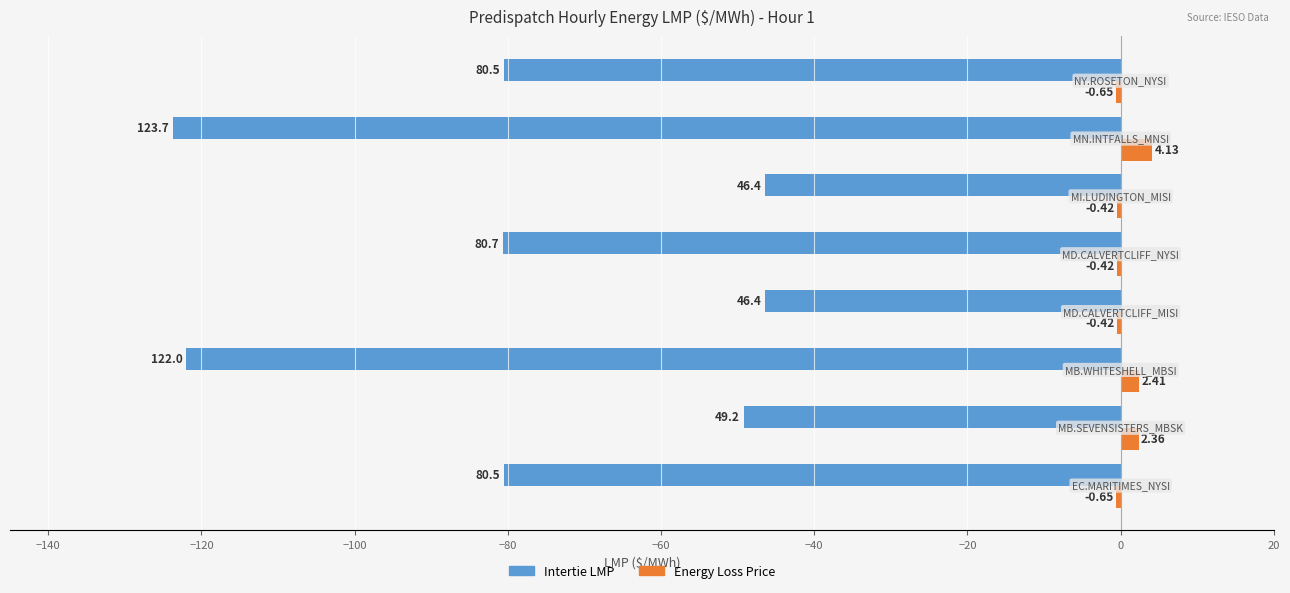

Which series has the largest total across all categories?

Energy Loss Price